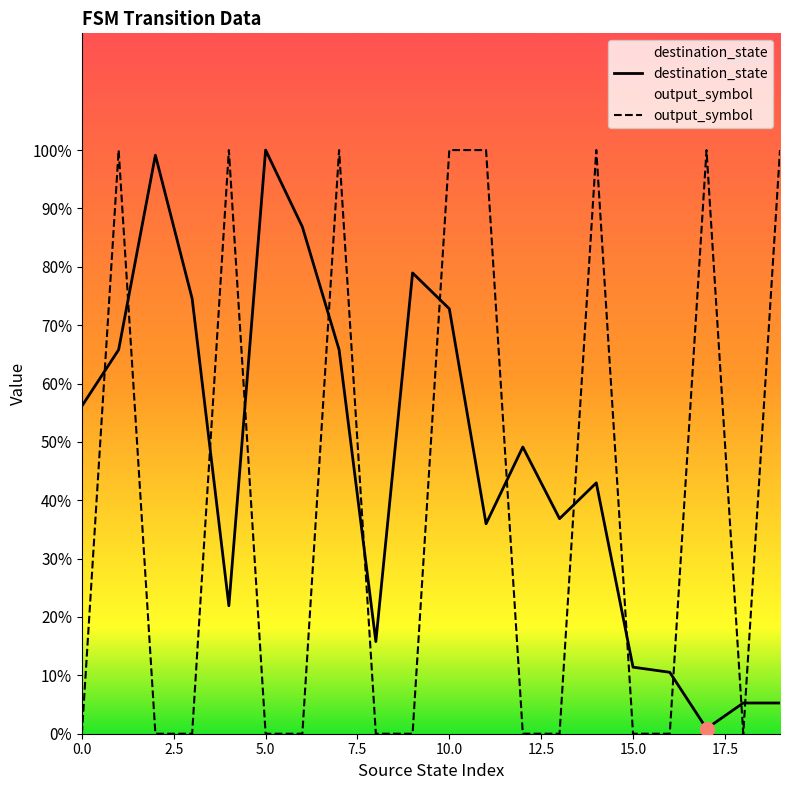

Rank the series at 16 from highest to lowest value.

destination_state, output_symbol